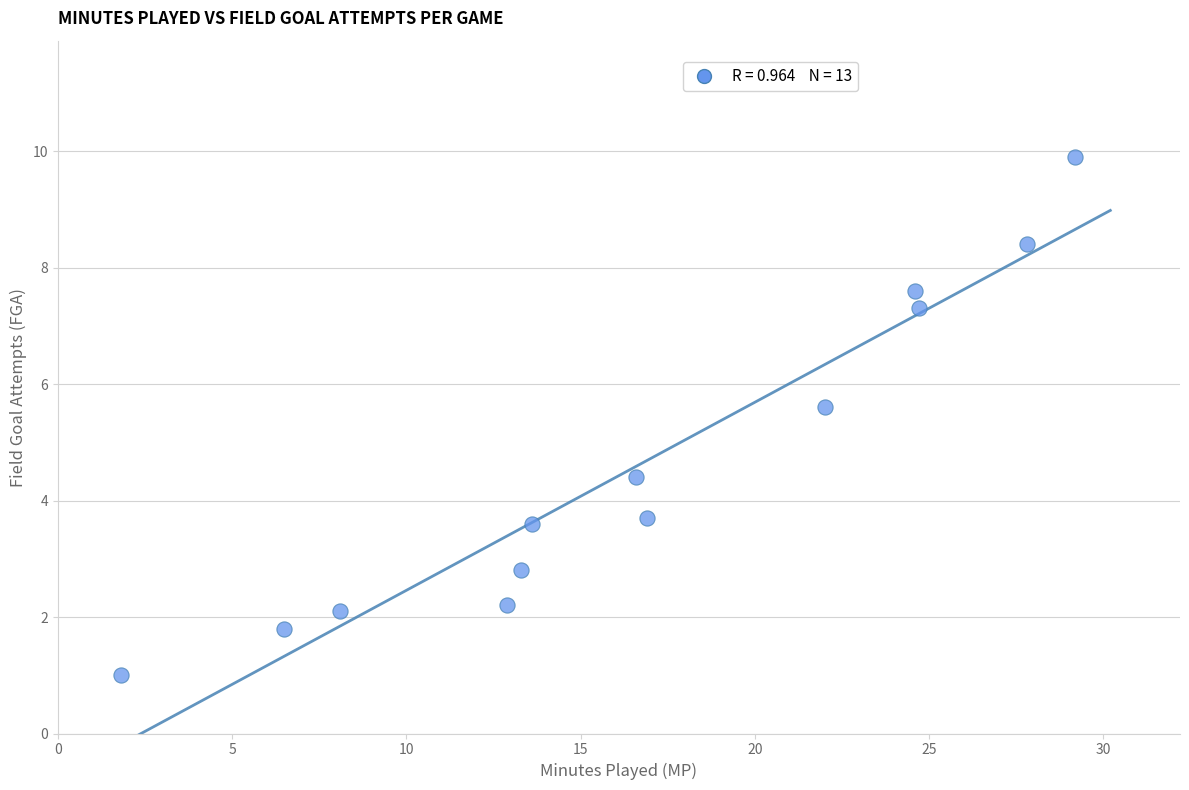

What is the range of Y values (max minus min)?

8.9